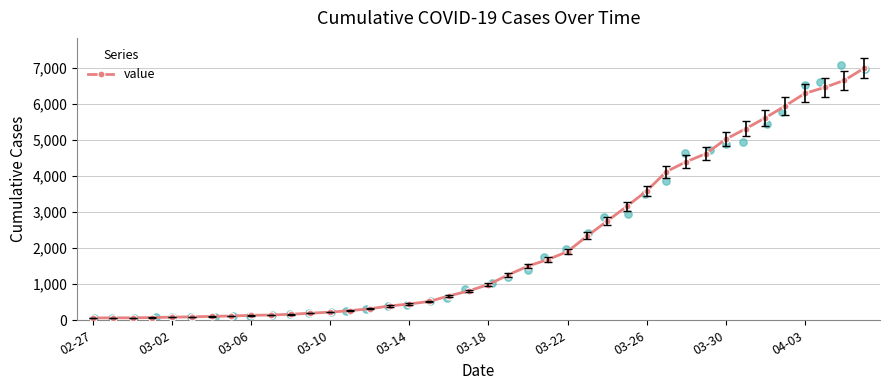

Which has a higher value, 38 or 32?

38